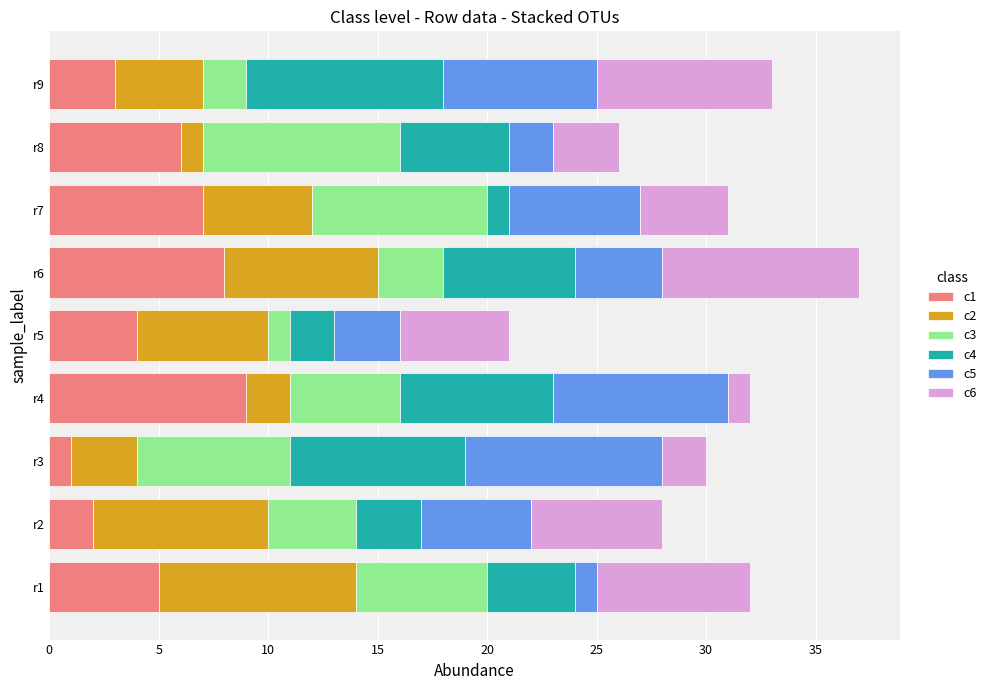

The c1 series shows 6 at r8. True or false?

True